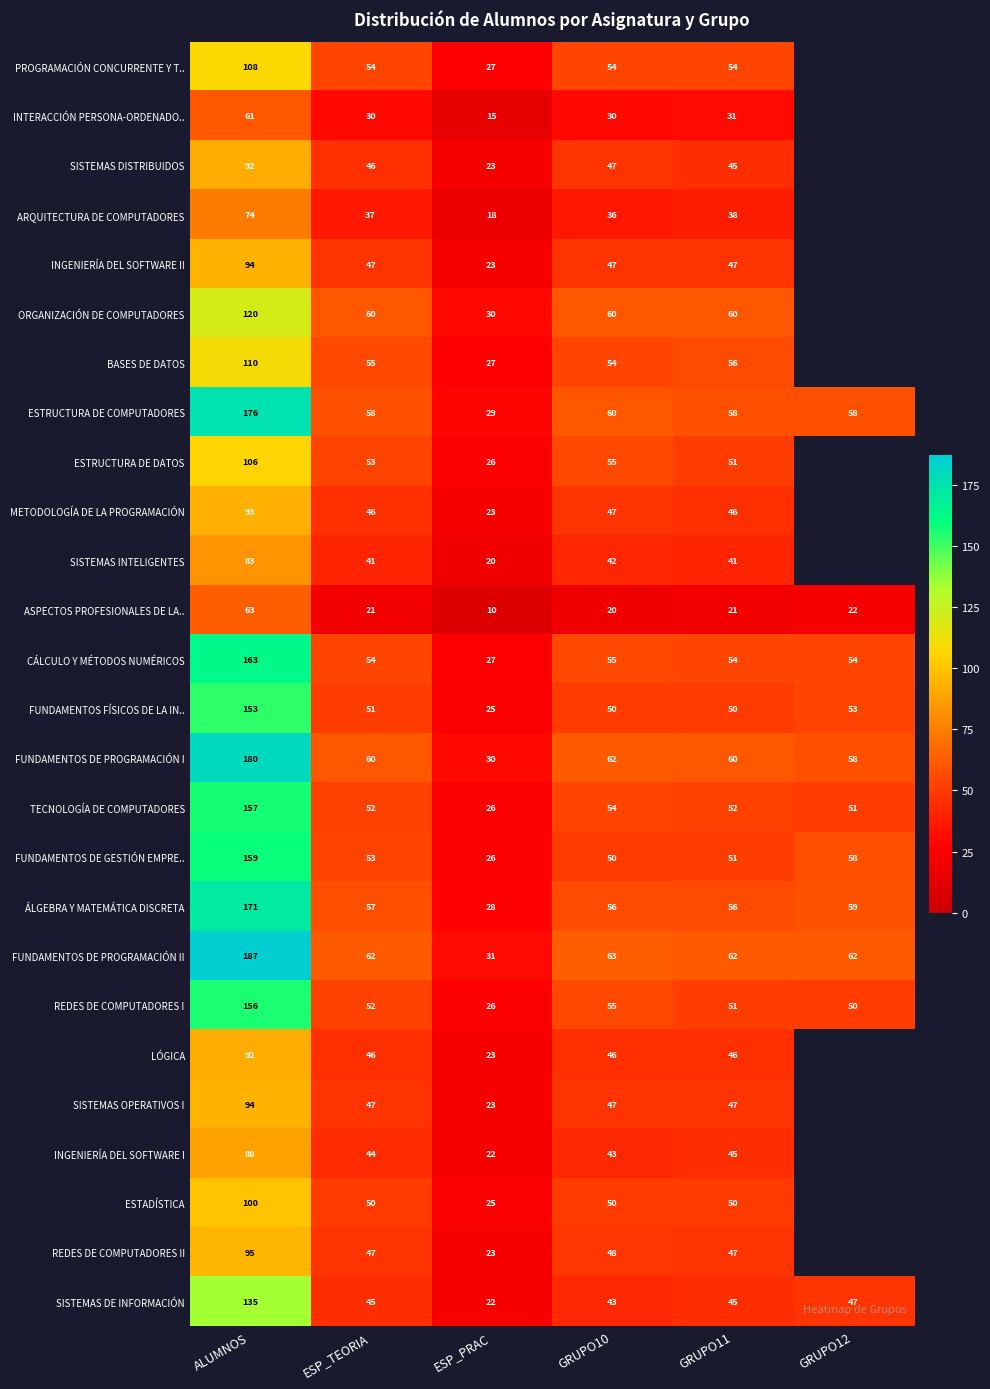

Where is ASPECTOS PROFESIONALES DE LA.. nearest to the value 36?

GRUPO12